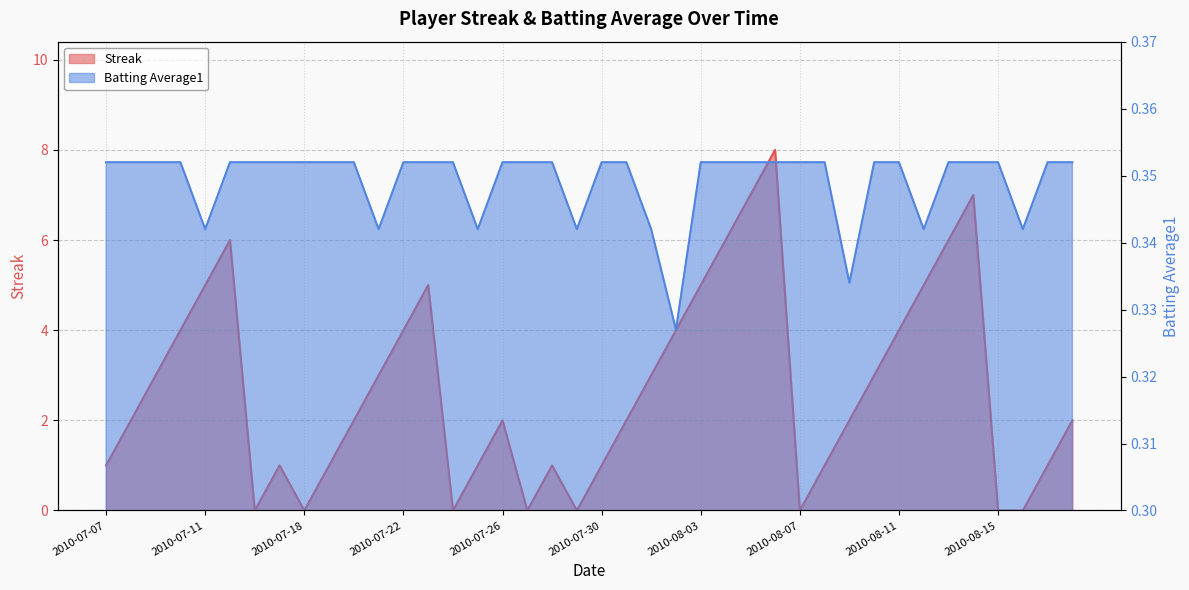

At which label does Streak reach its minimum?

2010-07-16